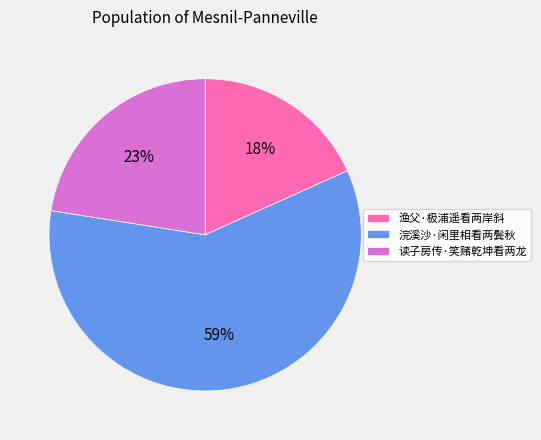

True or false: 渔父·极浦遥看两岸斜 accounts for 27% of the total.

False